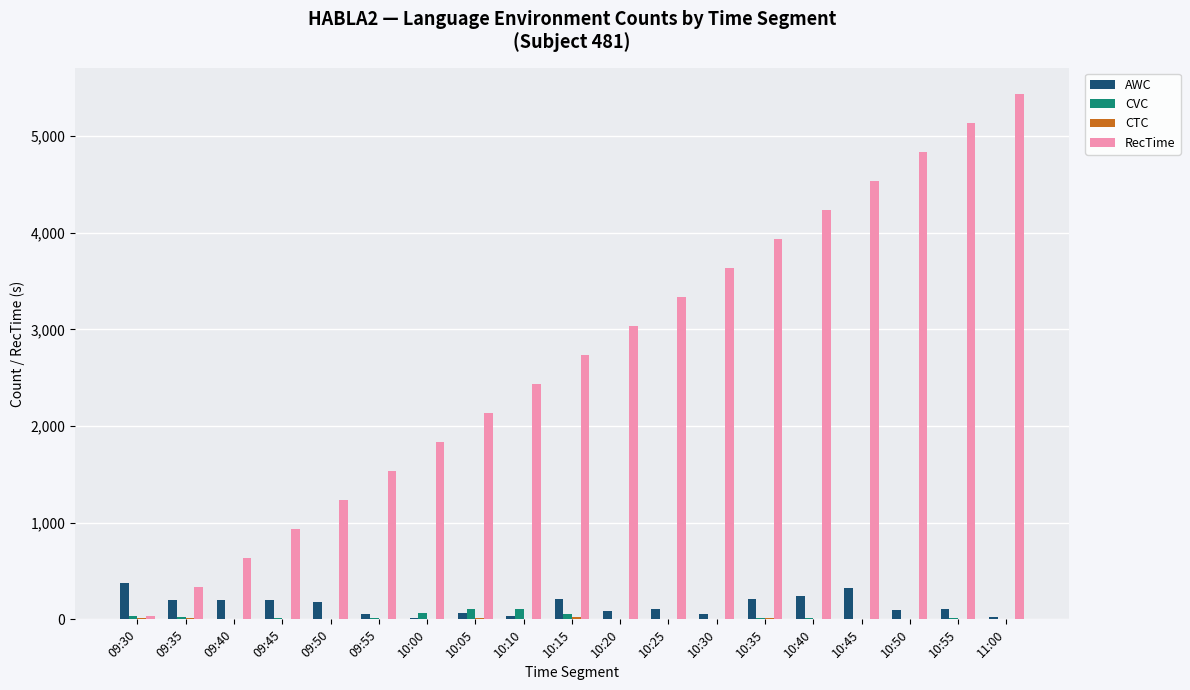

How many series are shown in this chart?

4